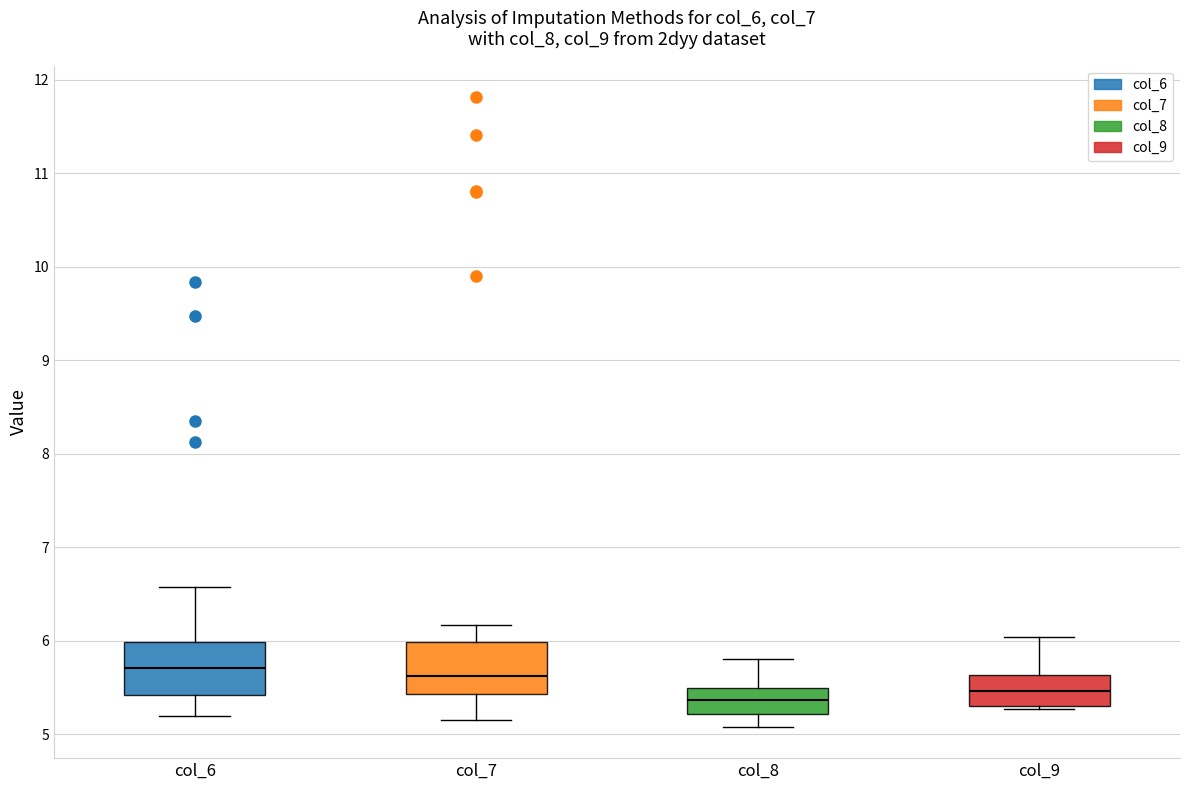

Which box's median line is the lowest?

col_8